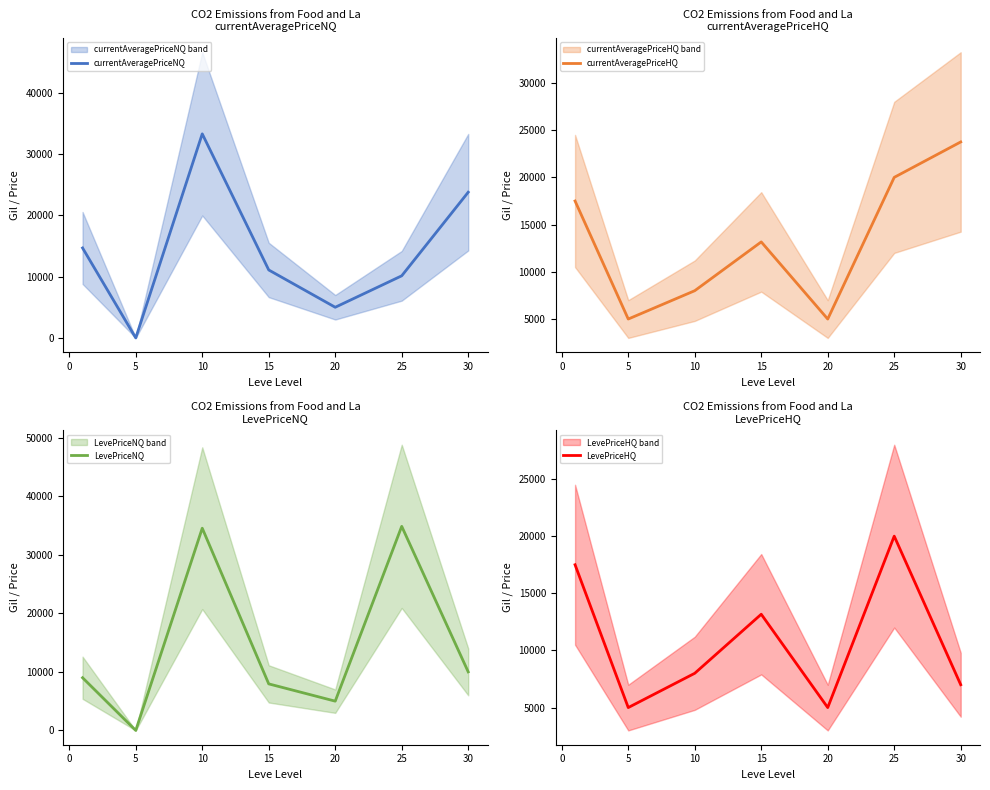

Count the number of data series in this chart.

4